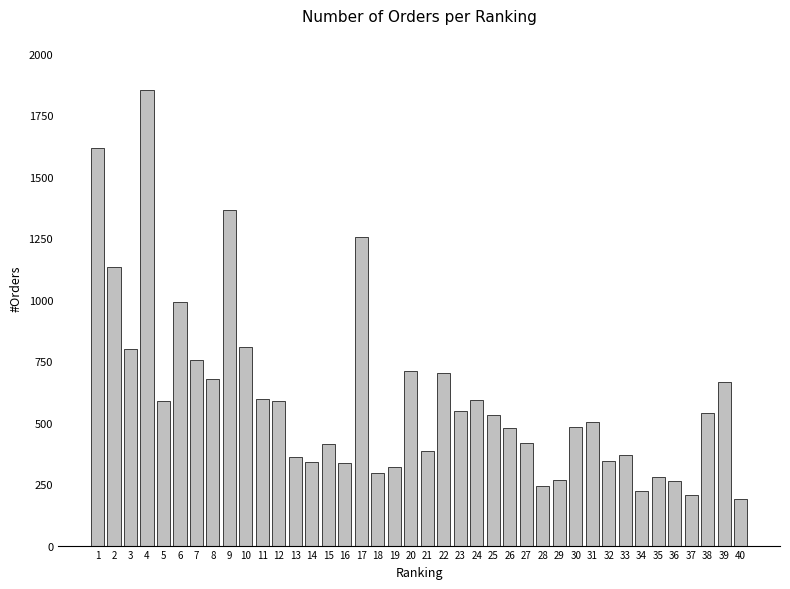

What is the average value?

601